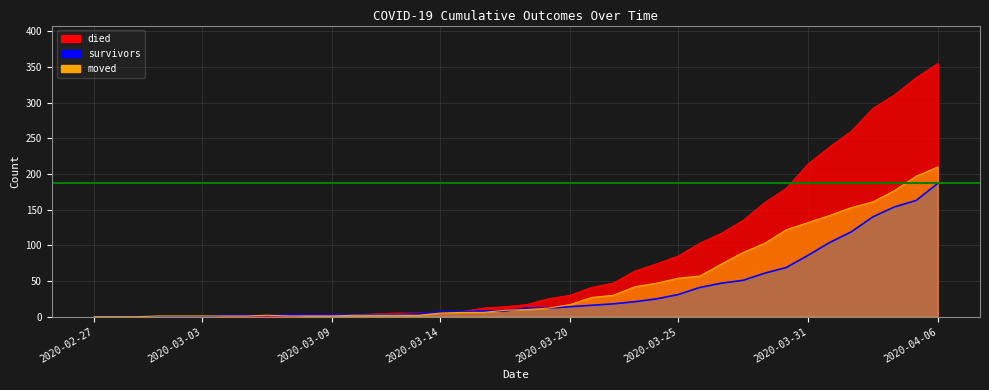

Is the value of died at 2020-04-02 greater than the value of moved at 2020-03-04?

Yes